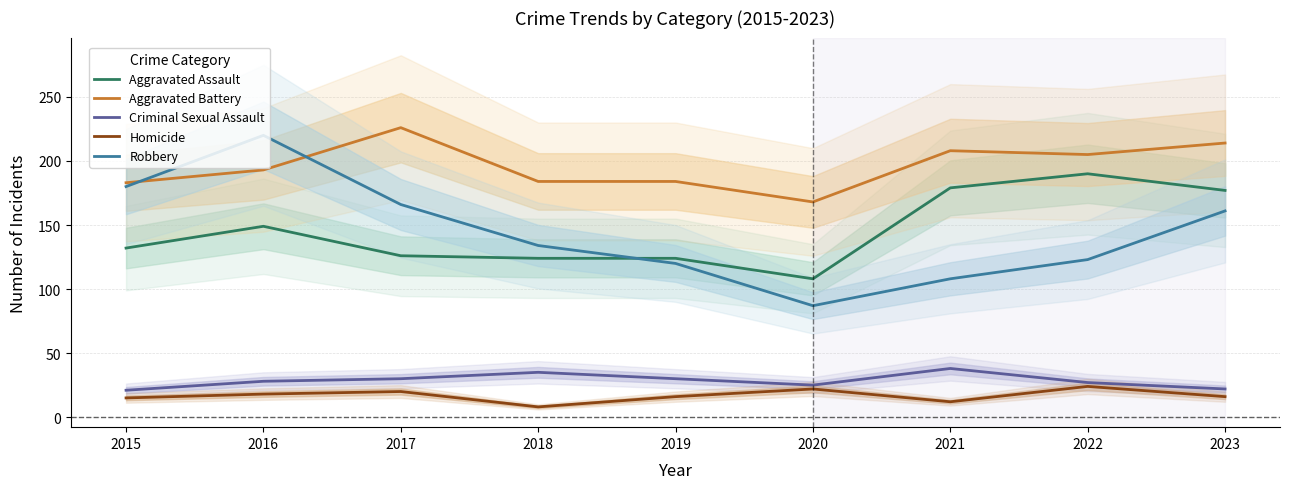

True or false: Aggravated Battery has a value of 226 at 2017.

True